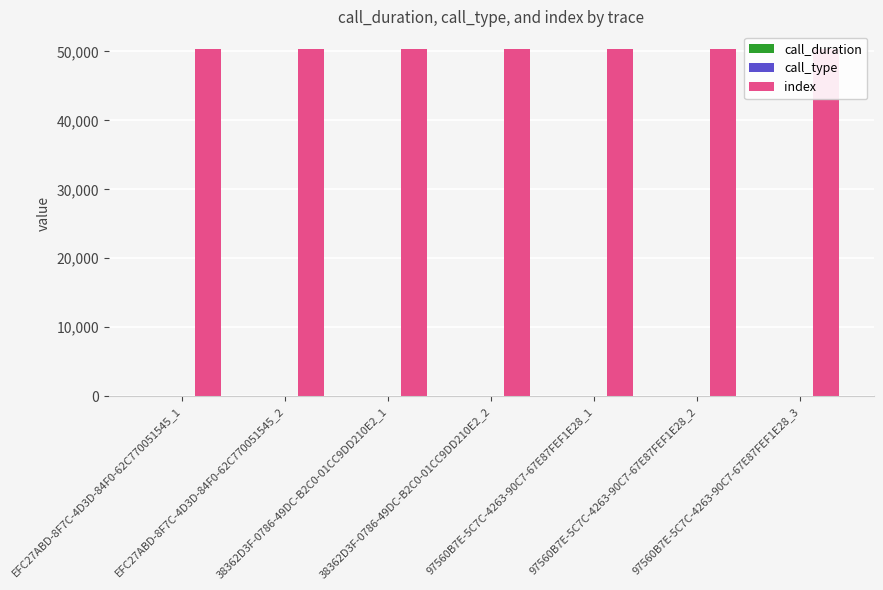

Are the bars grouped side by side (vs. stacked)?

Yes